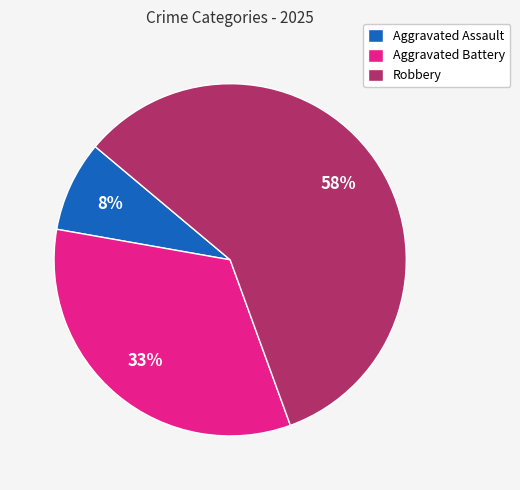

Count the number of slices in the pie.

3